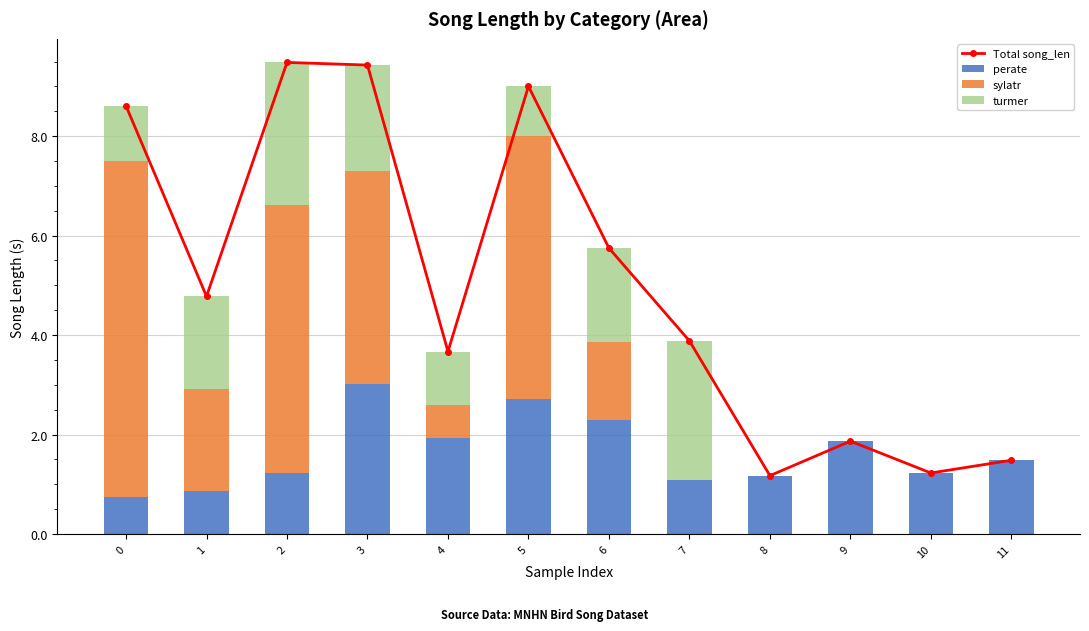

What is the approximate value of perate at 4?

1.9